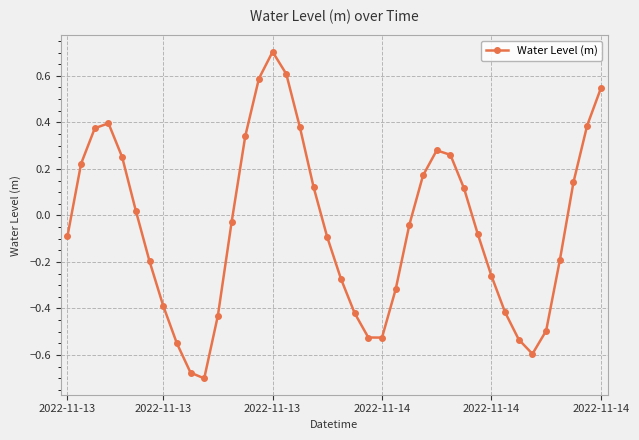

True or false: the data has more than 2 interior local peaks.

True